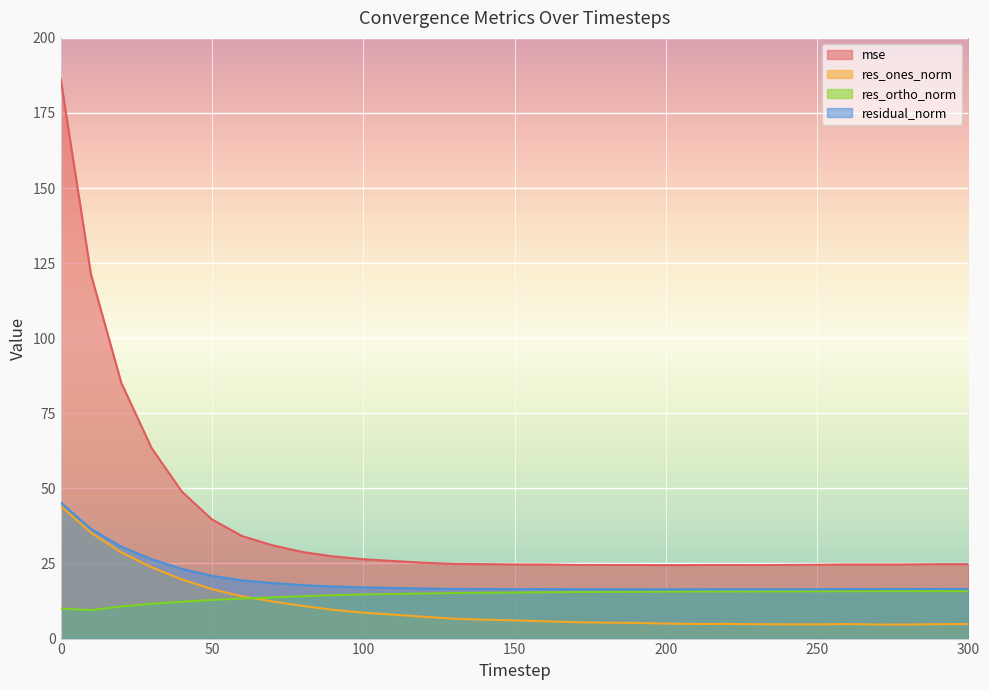

What is the spread (max minus min) of values at 300?

19.9